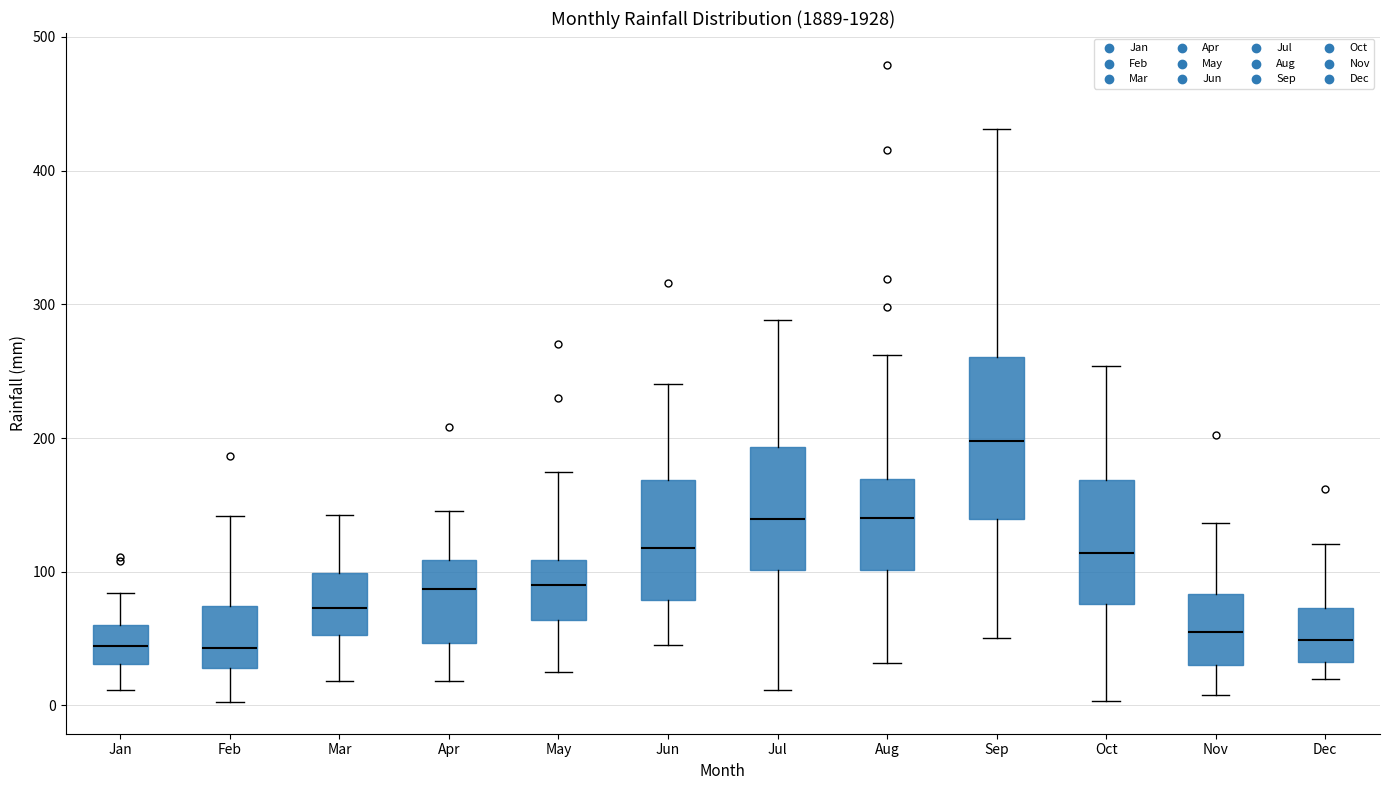

Reading left to right, read every box against the y-axis: the position of its median line, the range the box covers, and the ends of its whiskers. The values are not printed on the chart, so give them approximately, as read against the axis.

Jan: median 40, box 30 to 60, whiskers 10 to 80
Feb: median 40, box 30 to 70, whiskers 0 to 140
Mar: median 70, box 50 to 100, whiskers 20 to 140
Apr: median 90, box 50 to 110, whiskers 20 to 150
May: median 90, box 60 to 110, whiskers 30 to 170
Jun: median 120, box 80 to 170, whiskers 40 to 240
Jul: median 140, box 100 to 190, whiskers 10 to 290
Aug: median 140, box 100 to 170, whiskers 30 to 260
Sep: median 200, box 140 to 260, whiskers 50 to 430
Oct: median 110, box 80 to 170, whiskers 0 to 250
Nov: median 60, box 30 to 80, whiskers 10 to 140
Dec: median 50, box 30 to 70, whiskers 20 to 120